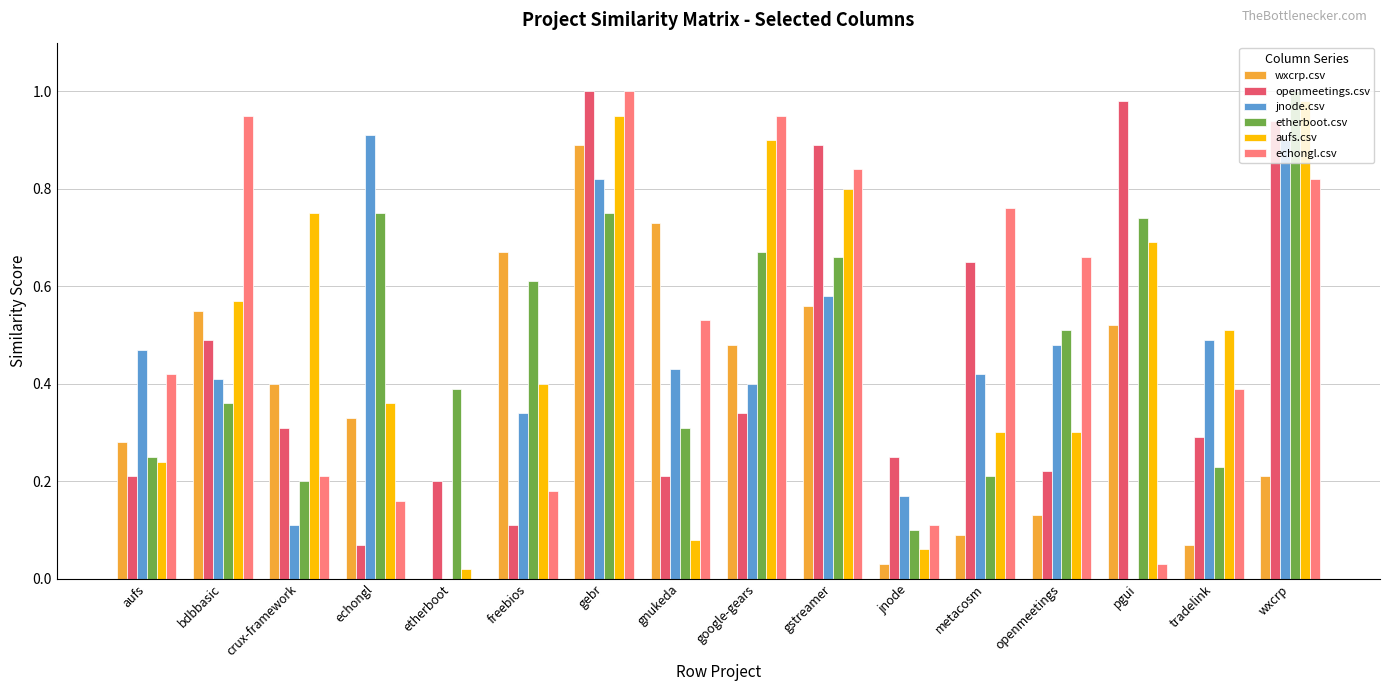

Is it true that echongl.csv equals 0.4 at aufs?

True